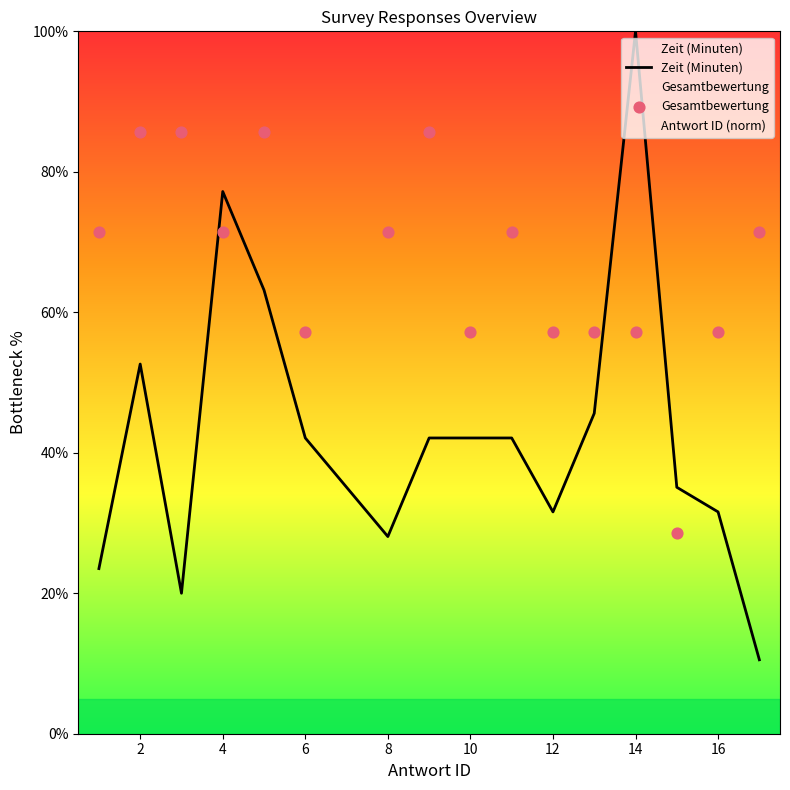

Which series has the largest total across all categories?

Gesamtbewertung